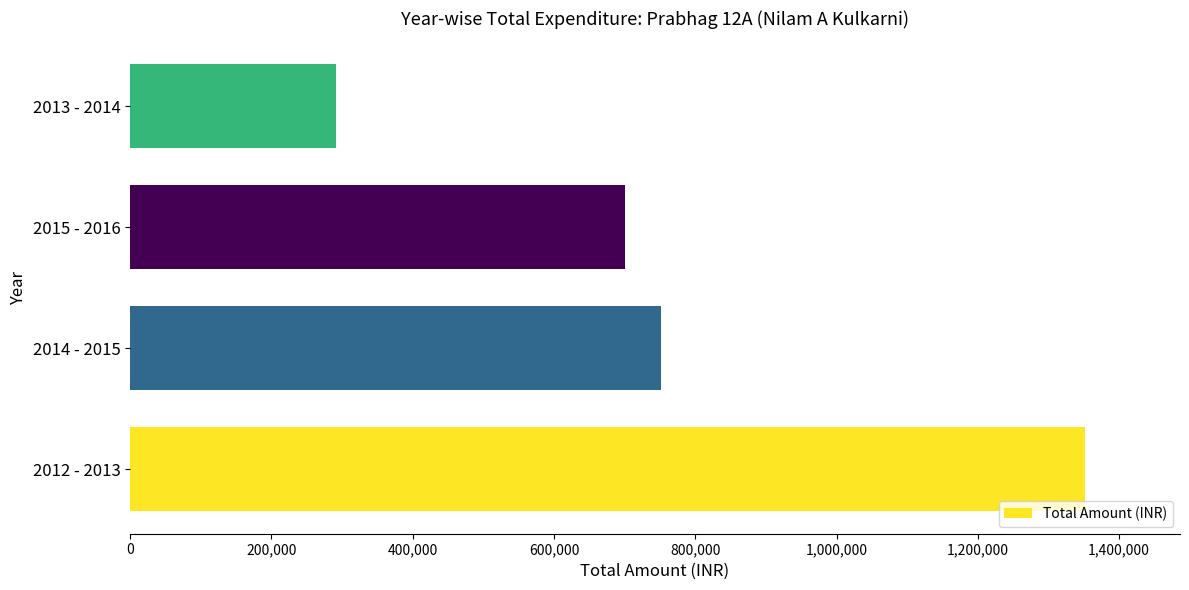

Are the bars horizontal?

Yes